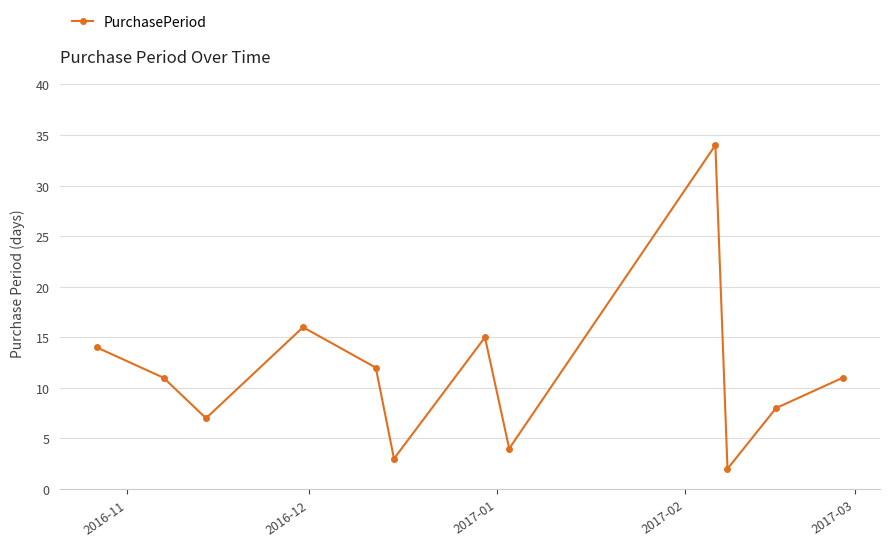

Reading left to right, what are all the values shown in this chart?

14	11	7	16	12	3	15	4	34	2	8	11